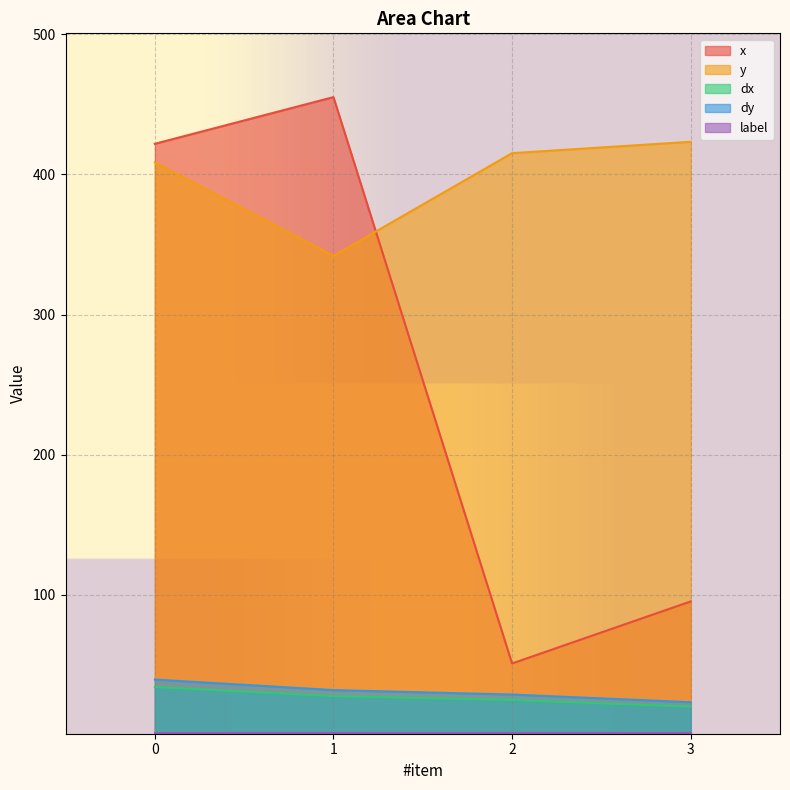

Which category has the highest value across all series?

1